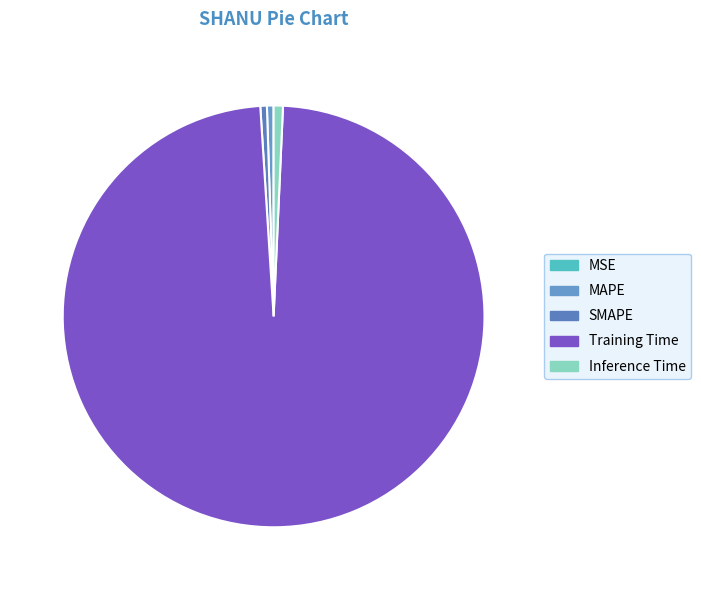

Is there any slice that represents more than half of the pie?

Yes